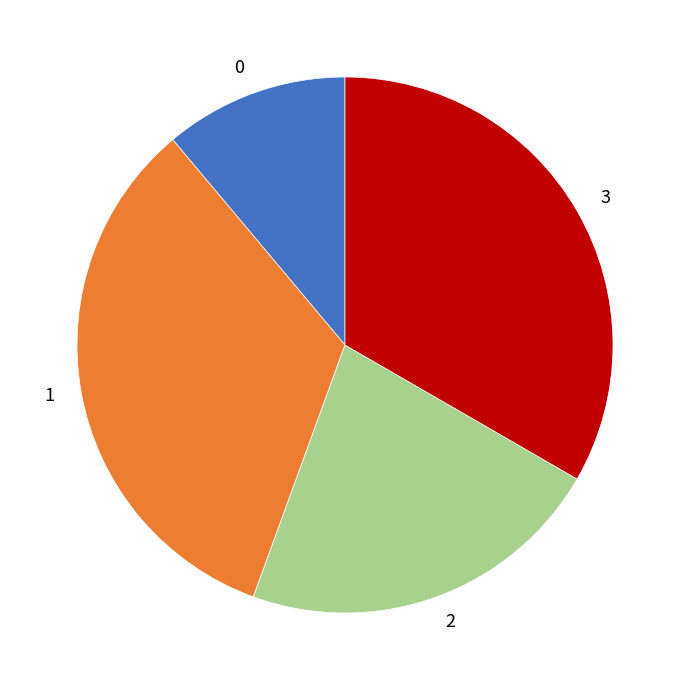

Does 1 account for over 50% of the chart?

No